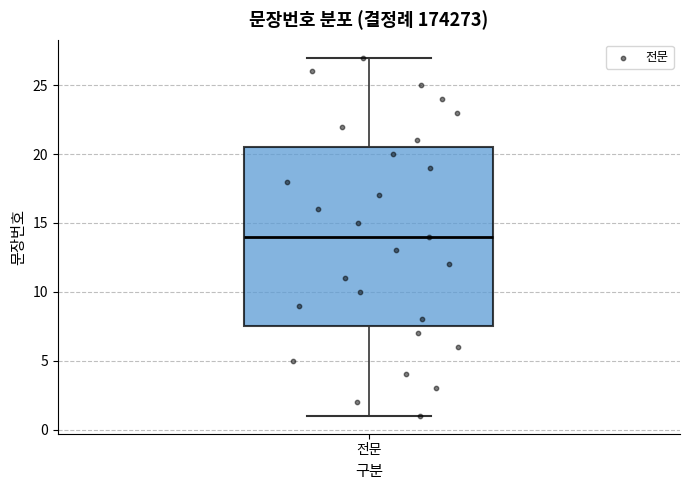

Where is the upper edge of the box for 전문 on the y-axis? The values are not printed on the chart, so give them approximately, as read against the axis.

20.5